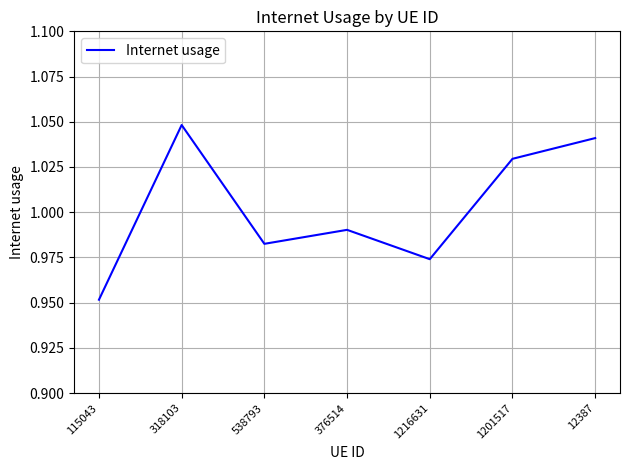

At which label is the value closest to 0?

115043